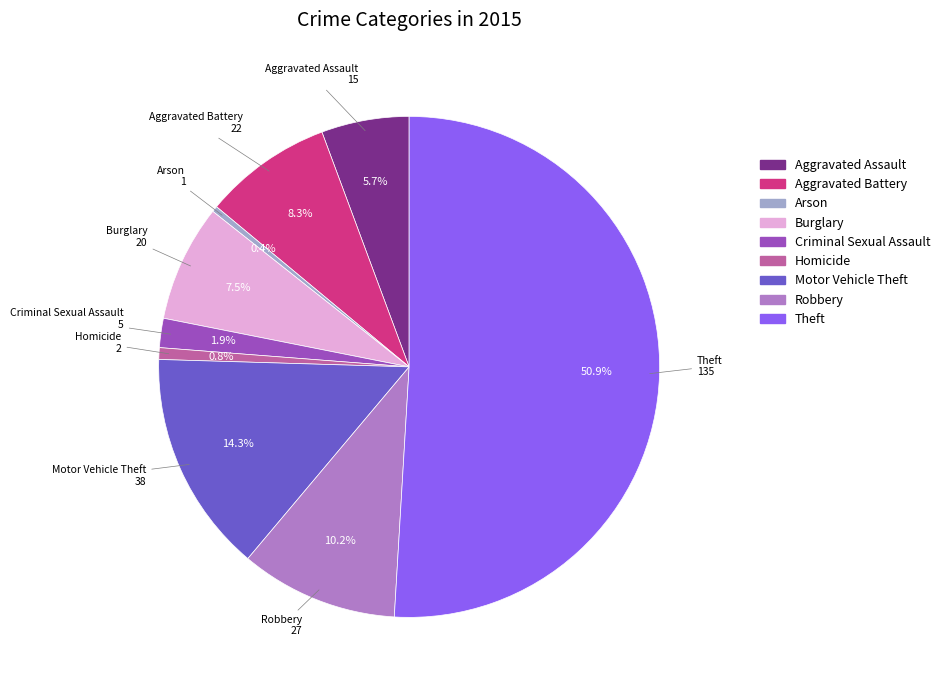

The Theft slice represents 37% of the pie. True or false?

False